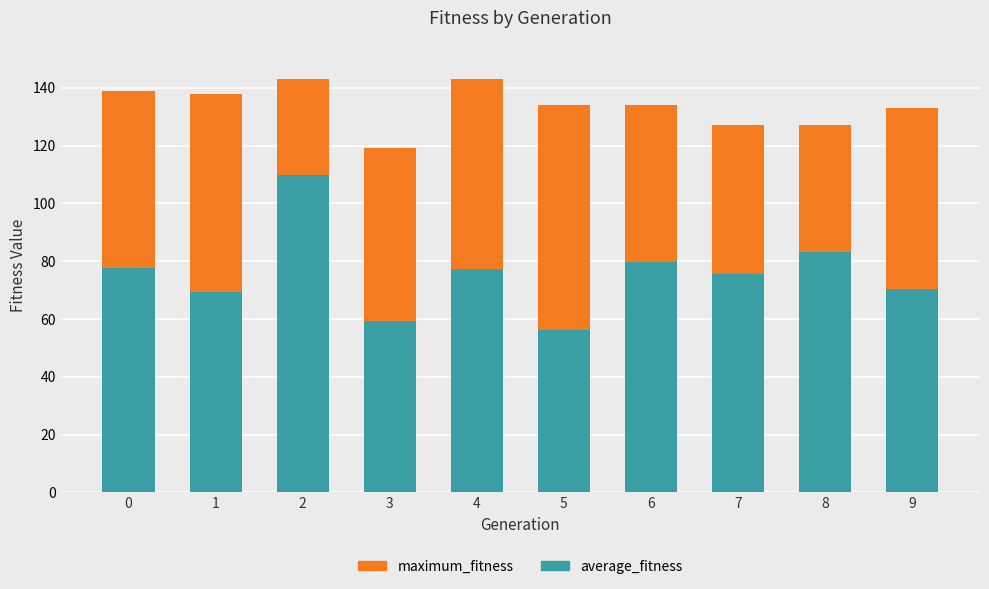

The value of average_fitness at 6 is 79.8. True or false?

True